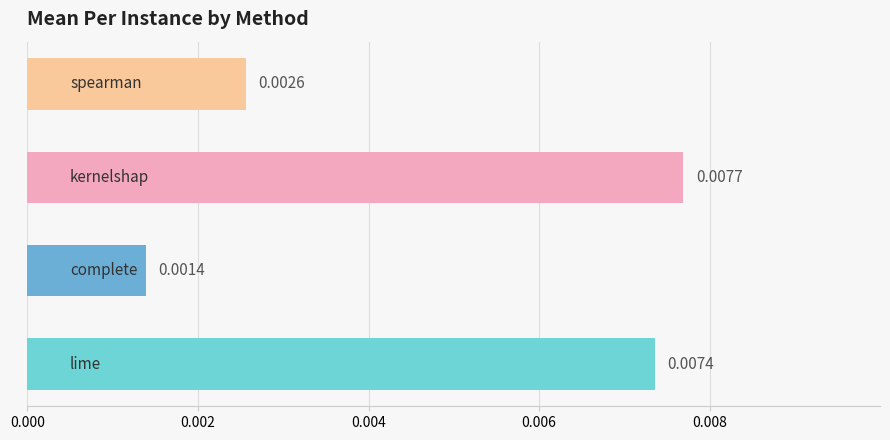

List the labels in order of value, largest first.

kernelshap, lime, spearman, complete